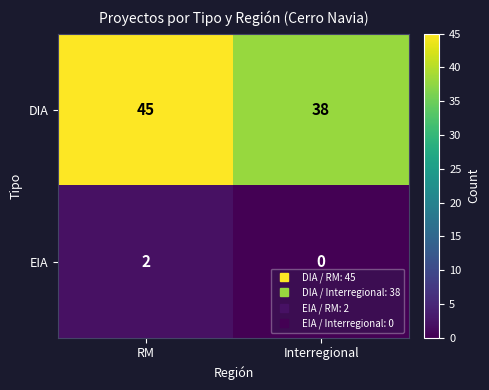

What is the total value across all series at Interregional?

38